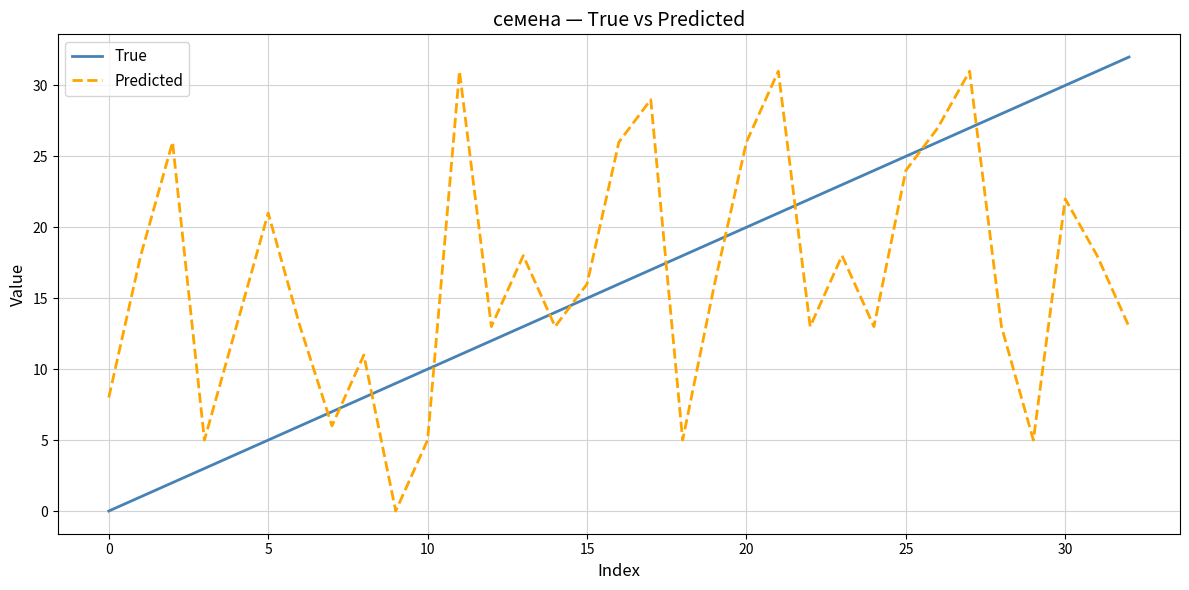

Which series ends up on top after the final intersection of True and Predicted?

True